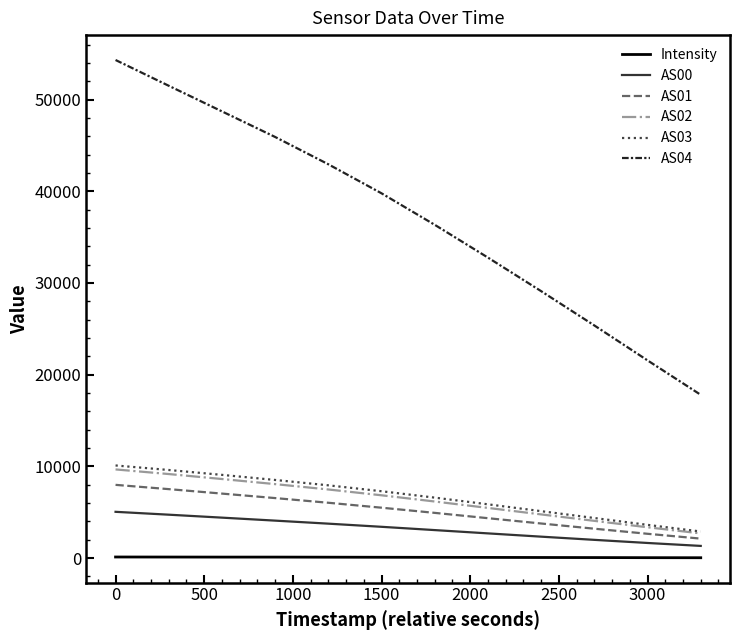

True or false: AS04 and AS02 cross at least once.

False